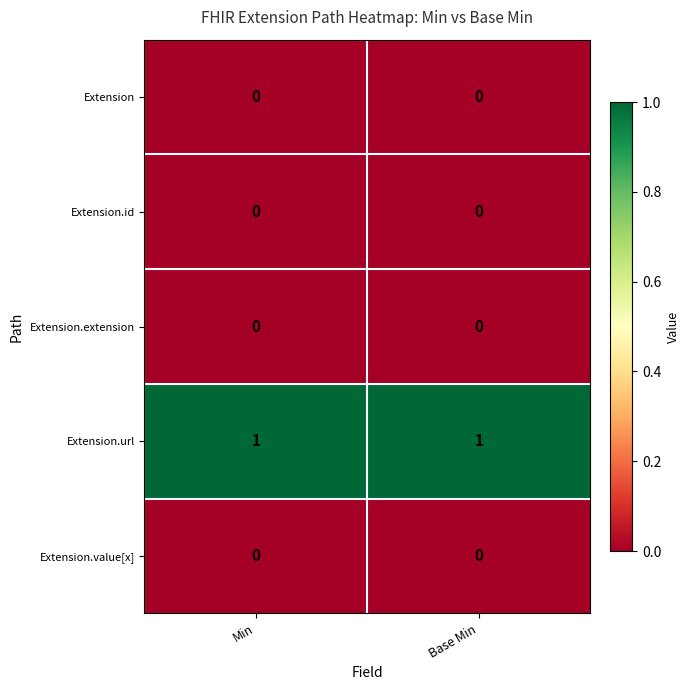

True or false: Extension.value[x] has a value of 0 at Base Min.

True